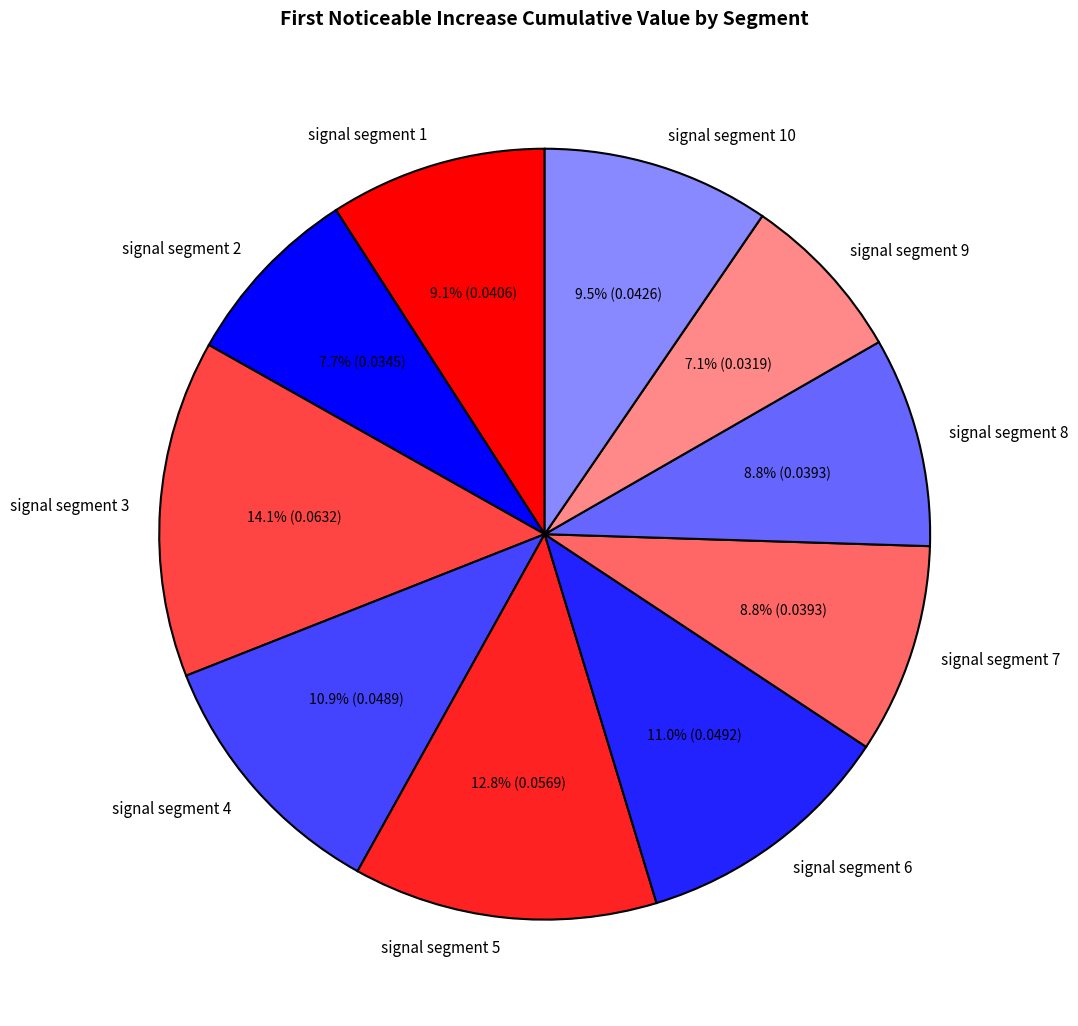

True or false: signal segment 1 accounts for 9% of the total.

True